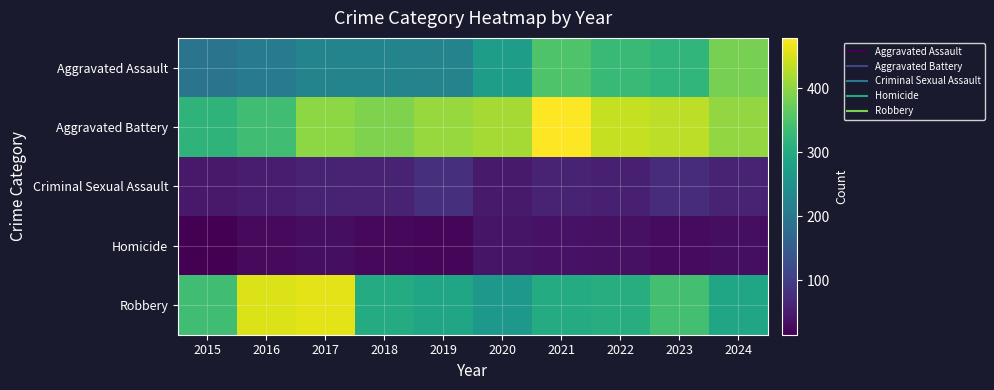

What is the total value across all series at 2017?

1180